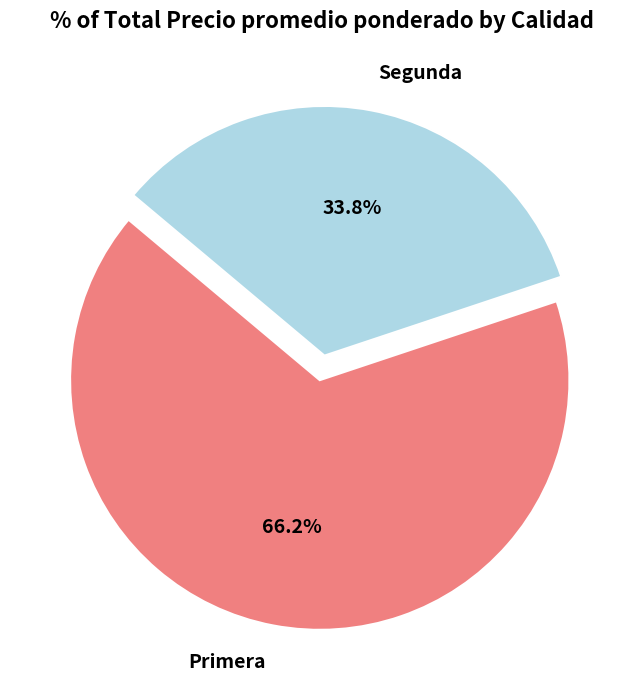

What is the majority slice?

Primera